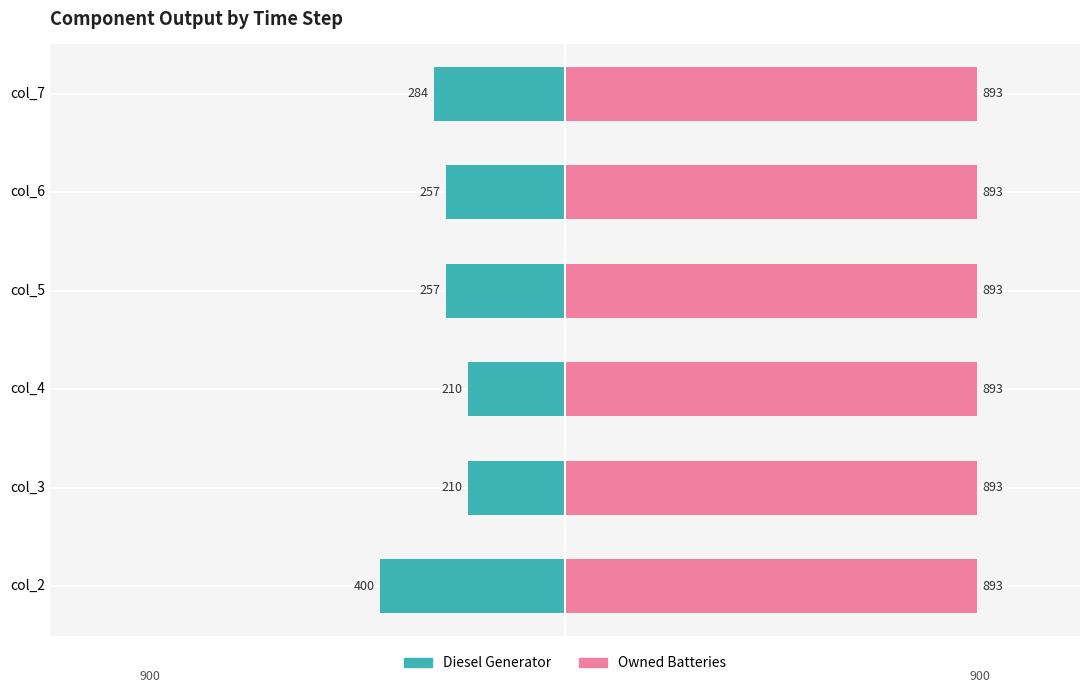

How many bars are there in each group?

2